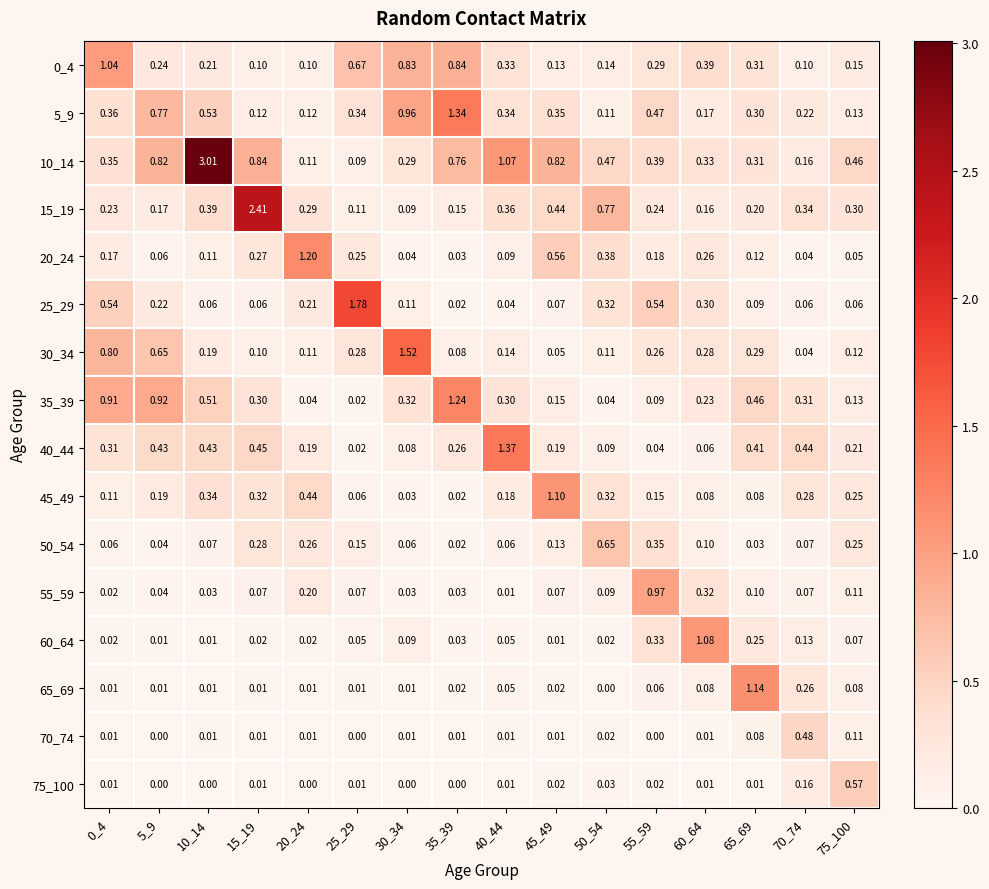

Which category has the lowest value across all series?

25_29